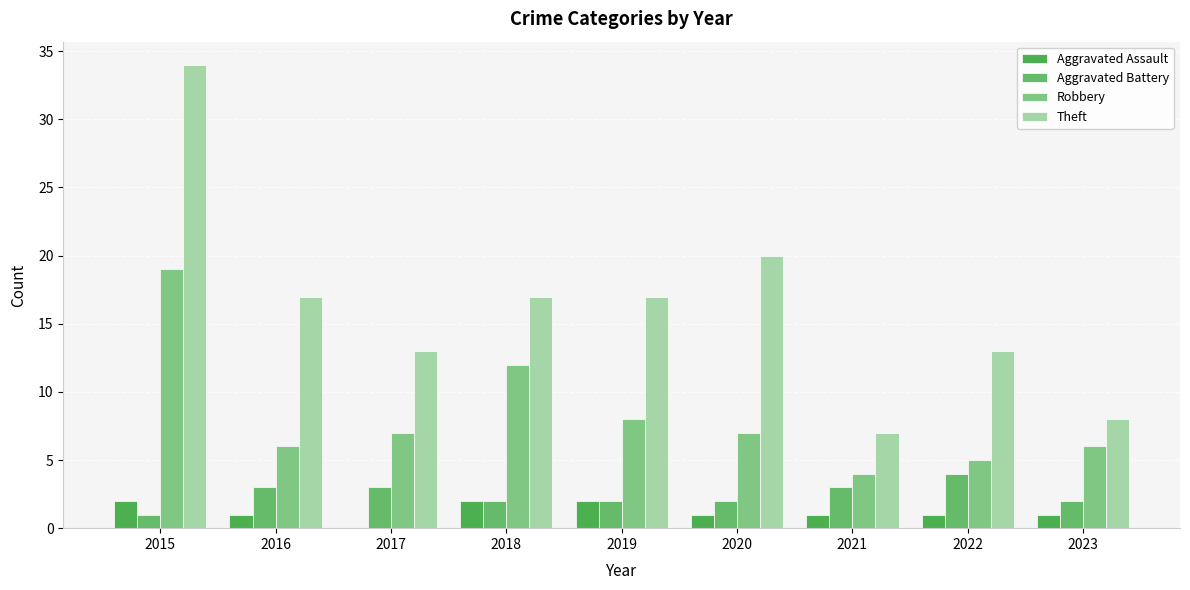

Reading left to right, extract all data points from this chart.

Aggravated Assault: 2	1	0	2	2	1	1	1	1
Aggravated Battery: 1	3	3	2	2	2	3	4	2
Robbery: 19	6	7	12	8	7	4	5	6
Theft: 34	17	13	17	17	20	7	13	8